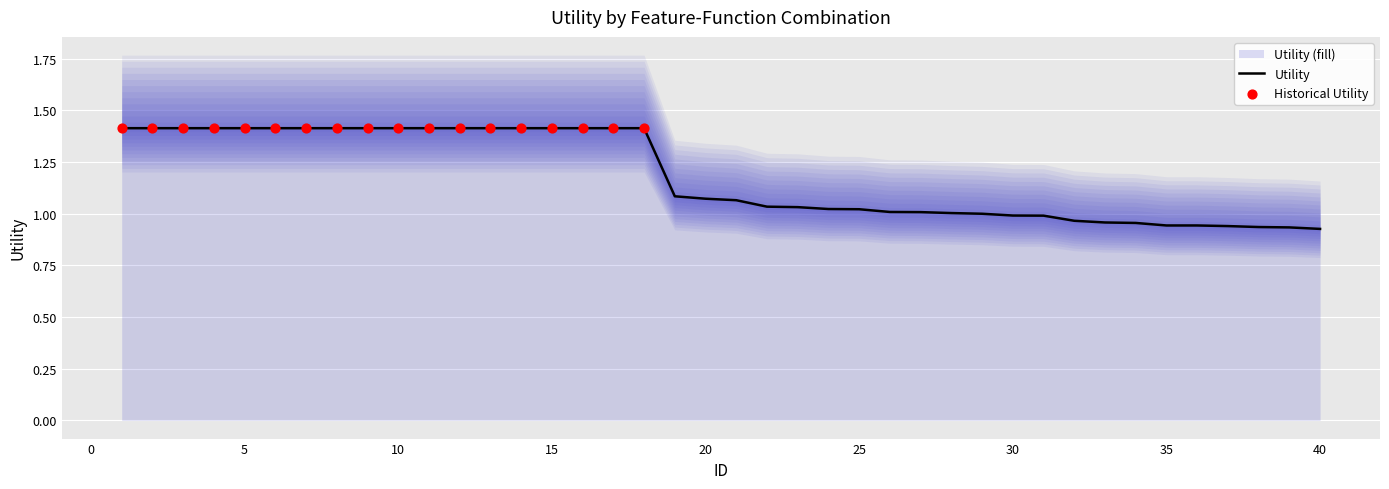

What is the change in value from 20 to 39?

-0.1